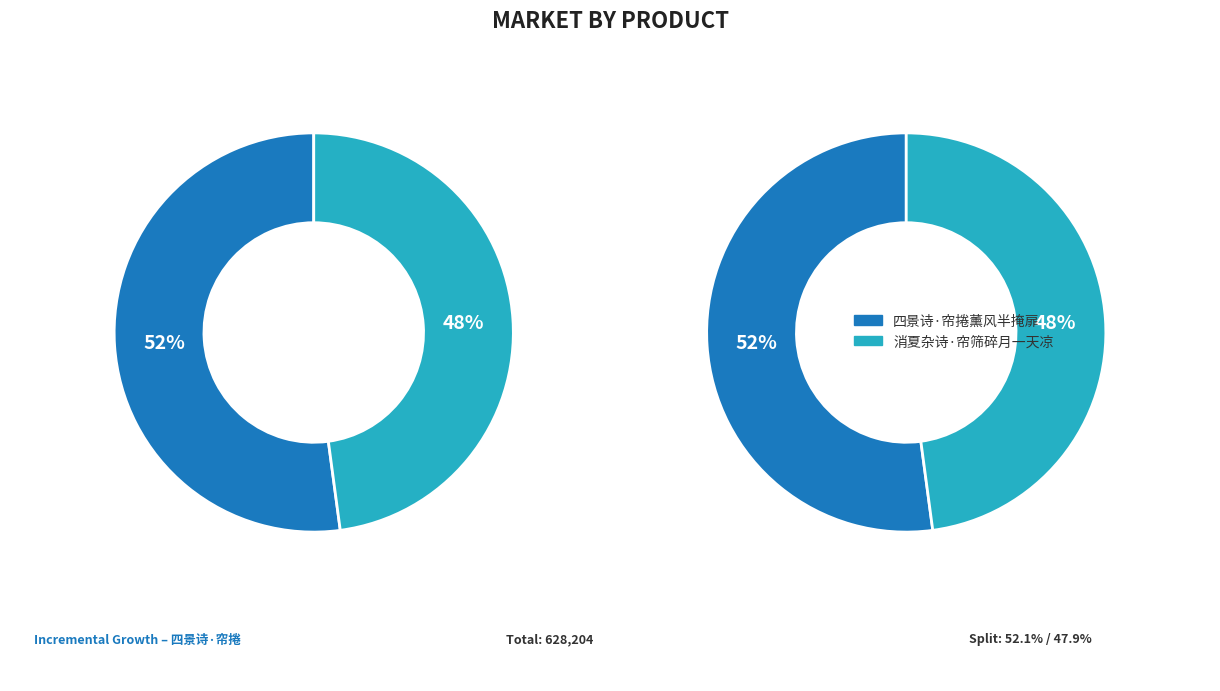

Is 消夏杂诗·帘筛碎月一天凉 the majority of the pie?

No